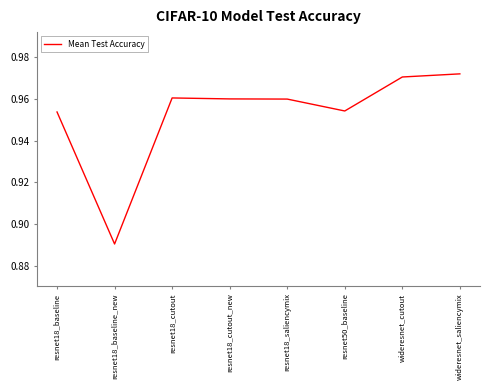

What is the sum of the values at resnet18_cutout_new and resnet18_baseline_new?

1.9